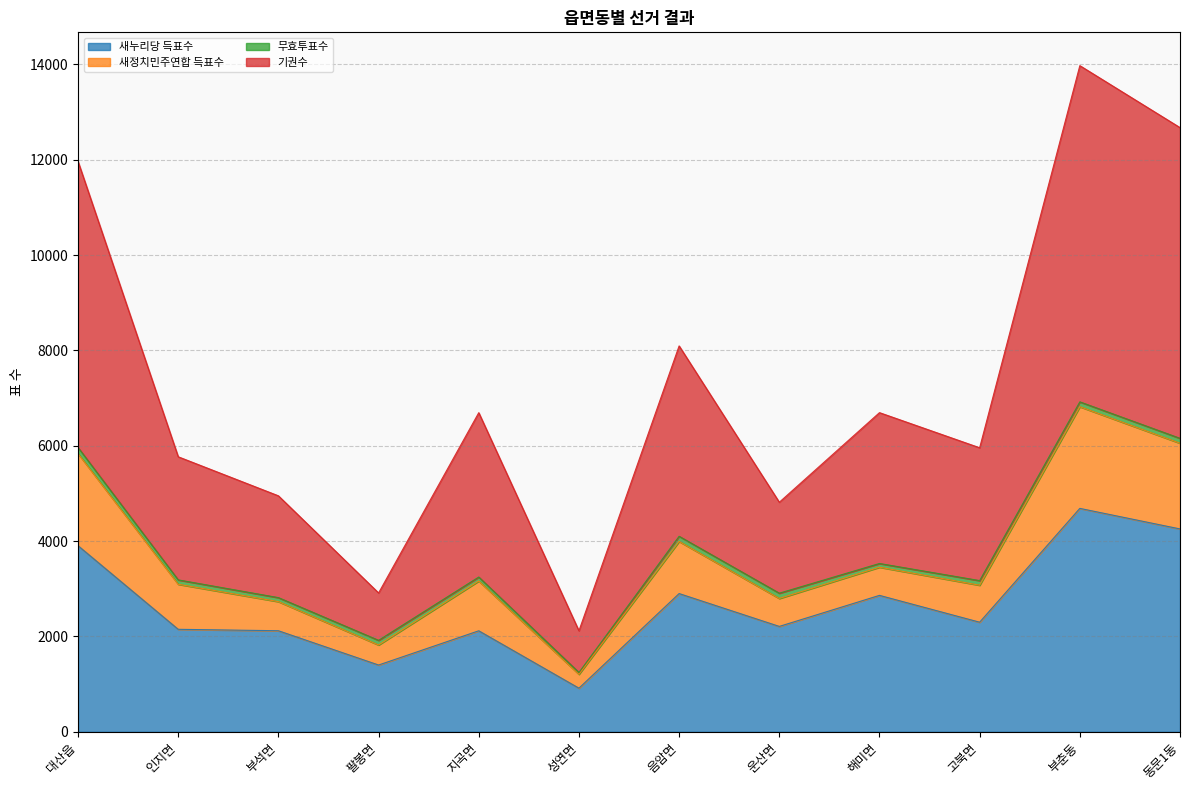

What value does the 새누리당 득표수 series have at 지곡면?

2118